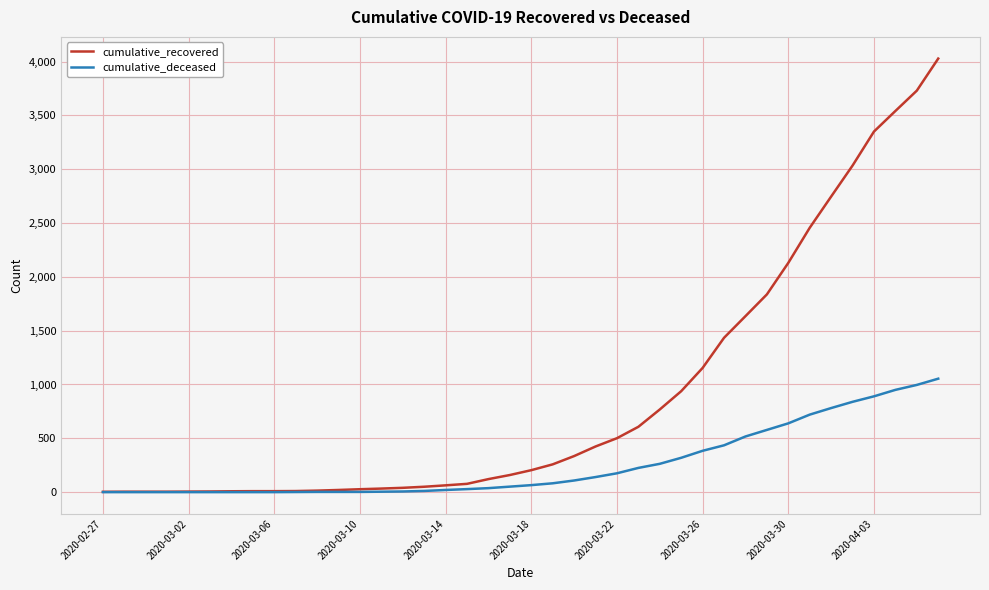

Which series has the largest total across all categories?

cumulative_recovered